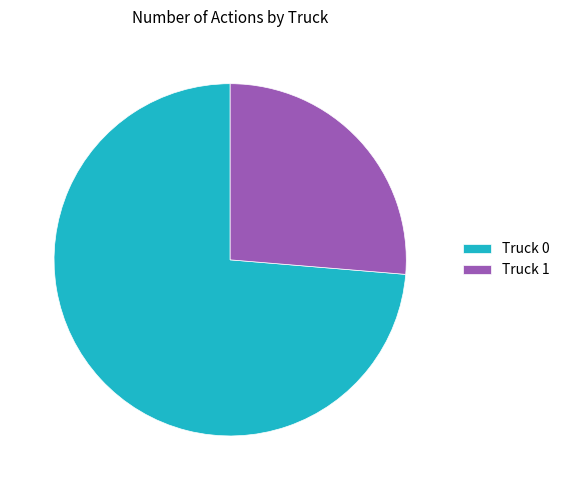

Does any single category account for the majority?

Yes